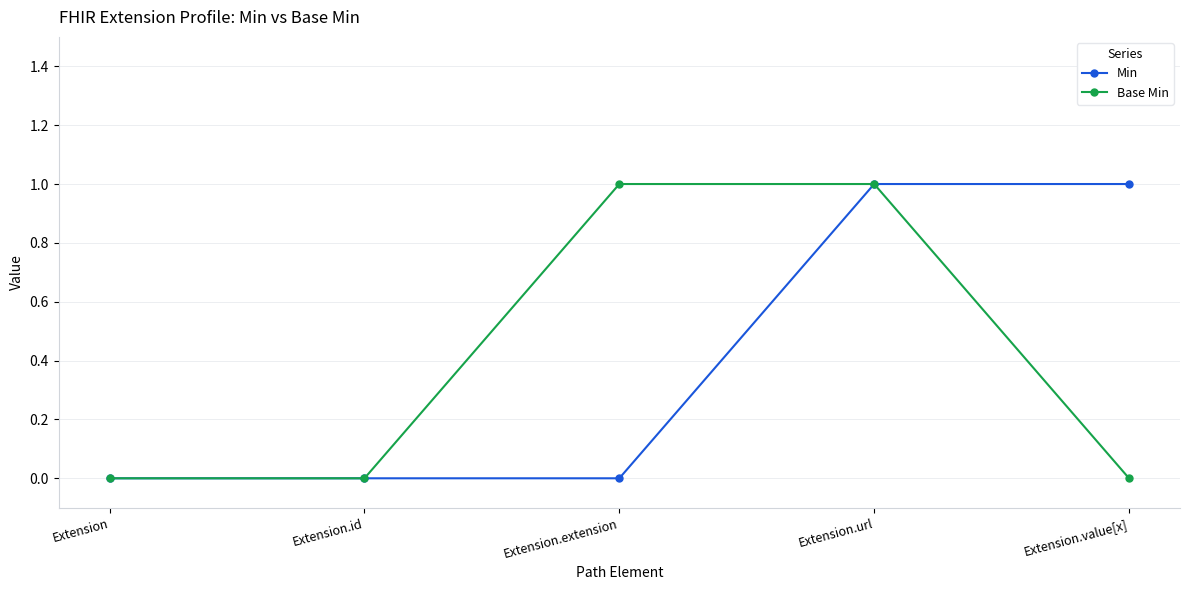

Rank the series at Extension.extension from highest to lowest value.

Base Min, Min